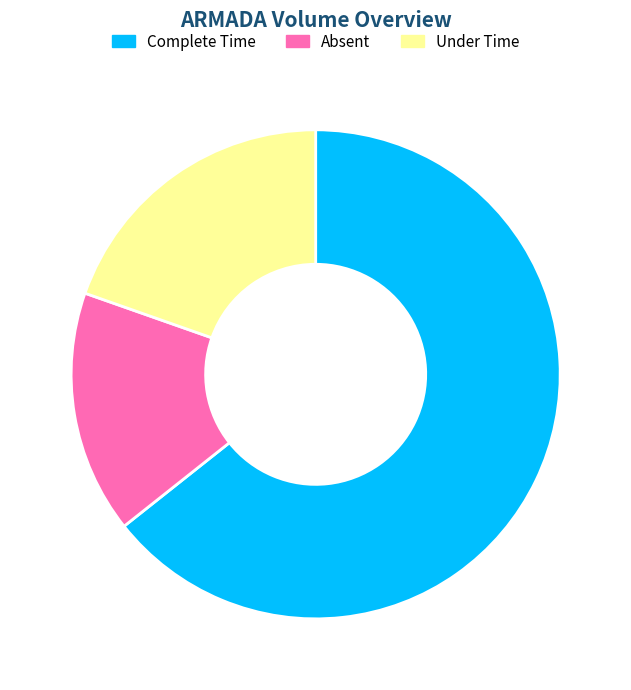

Rank the categories by value from highest to lowest.

Complete Time, Under Time, Absent